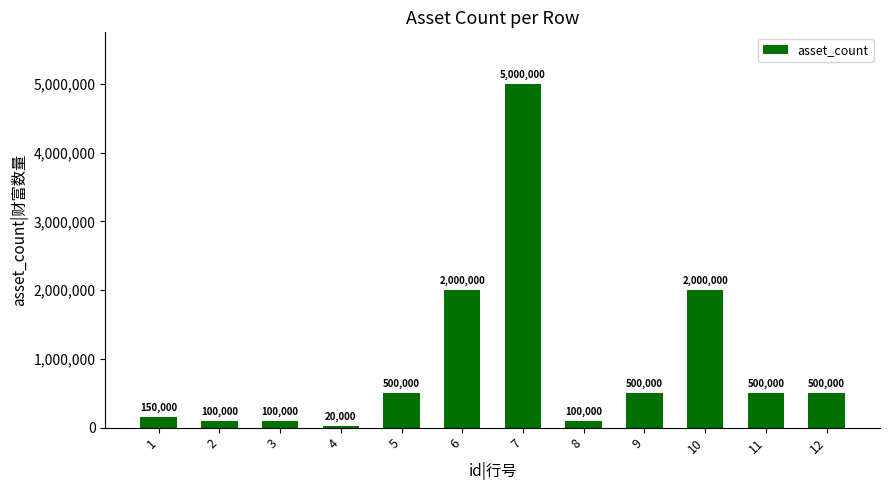

What is the change in value from 5 to 6?

+1500000